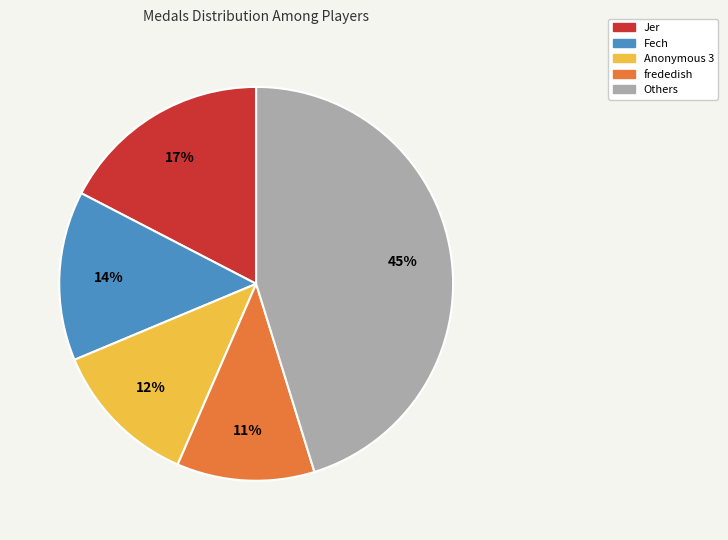

How many slices are in this pie chart?

5